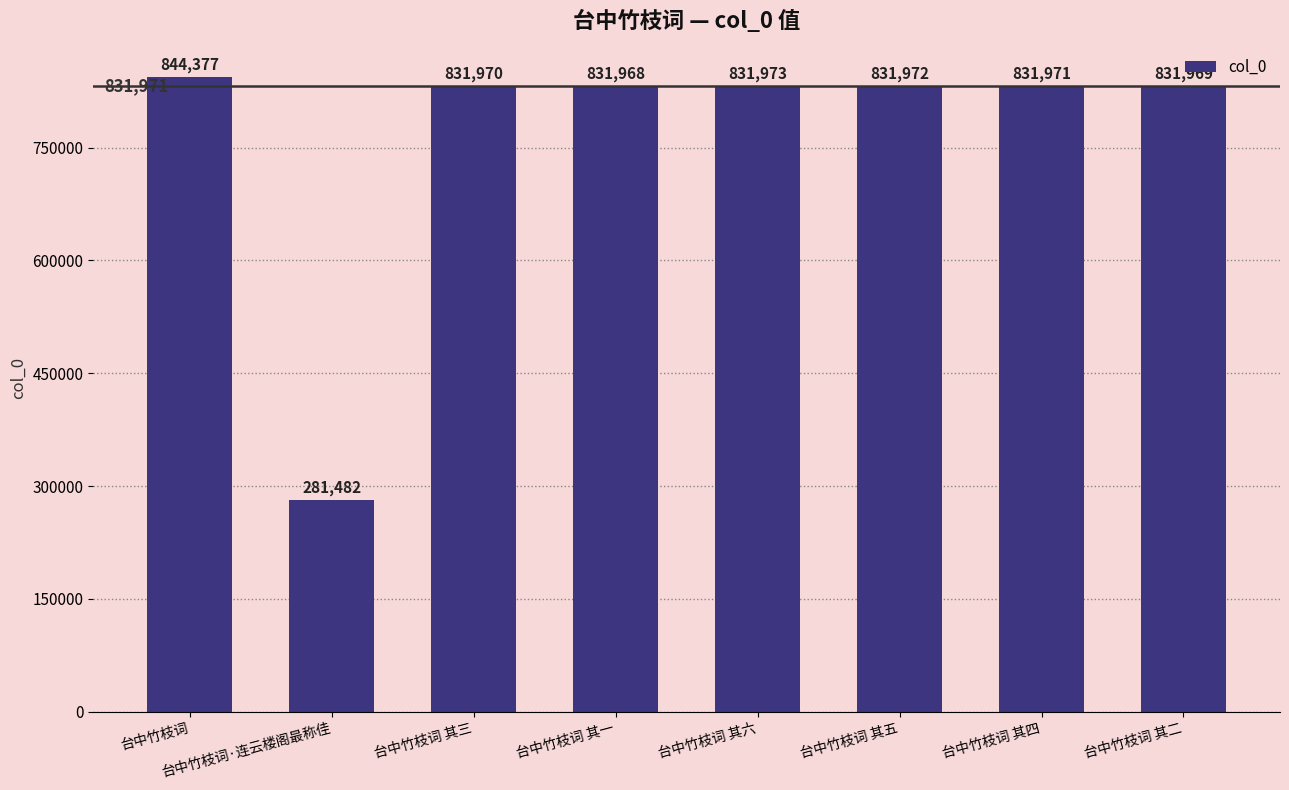

What is the value of the 7th bar from the left?

831971